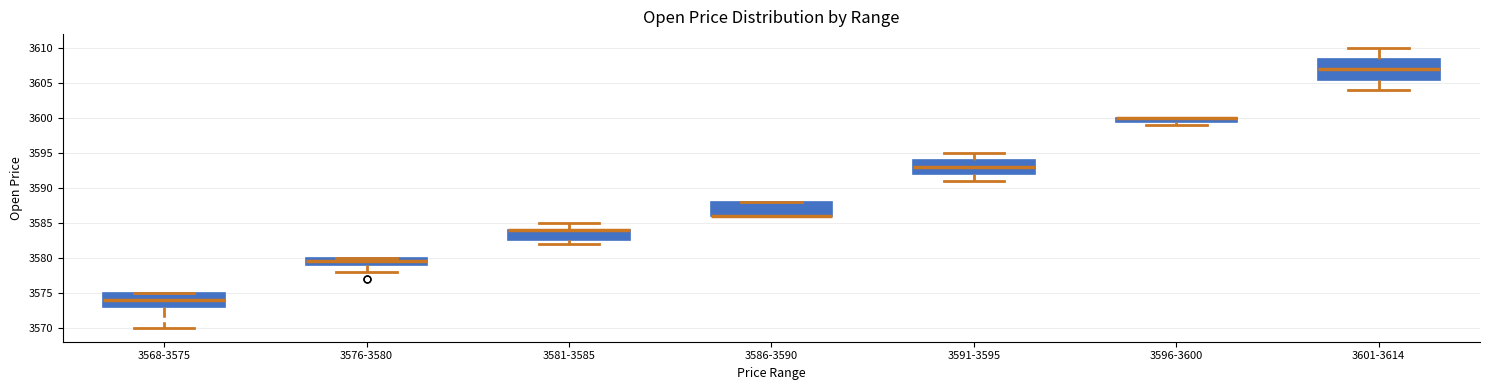

Where is the upper edge of the box for 3586-3590 on the y-axis? The values are not printed on the chart, so give them approximately, as read against the axis.

3588.0